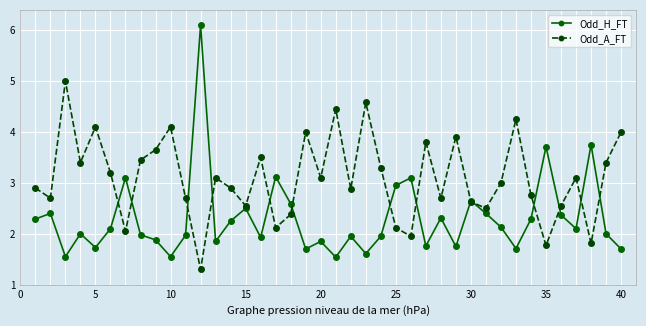

What is the value of the Odd_A_FT point at the 32nd from the left?

3.0